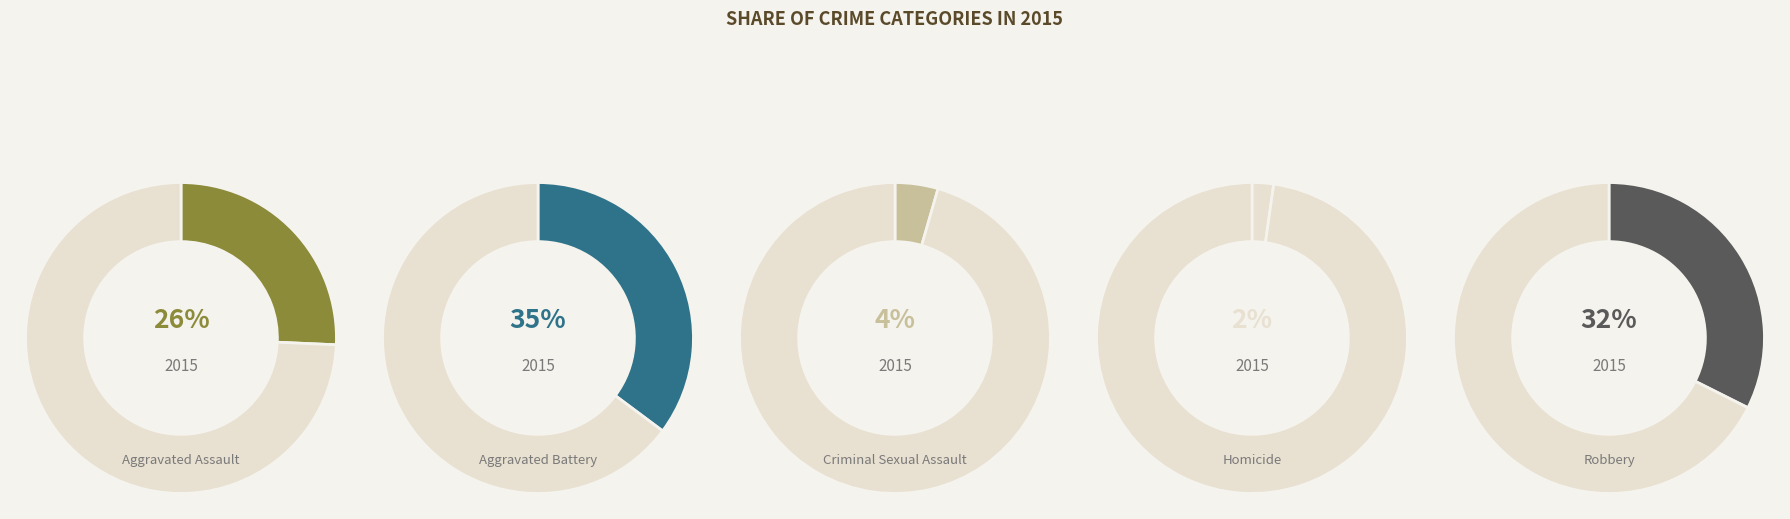

Combined, do Robbery and Homicide account for over 50%?

No